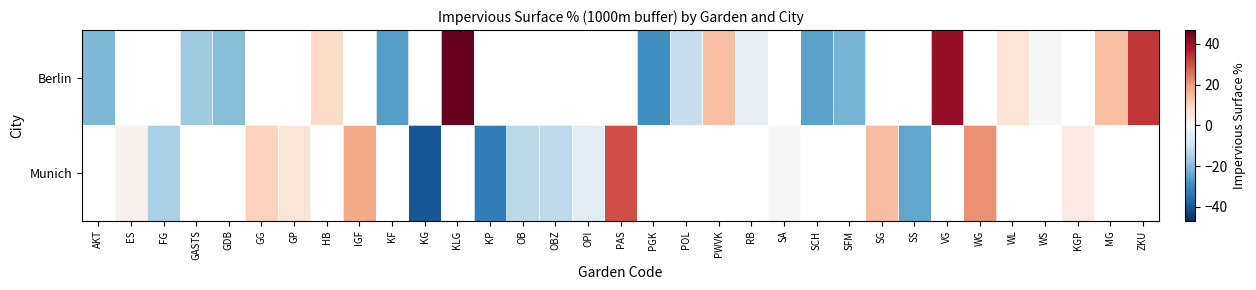

Where does the Berlin series first go above 33?

KLG